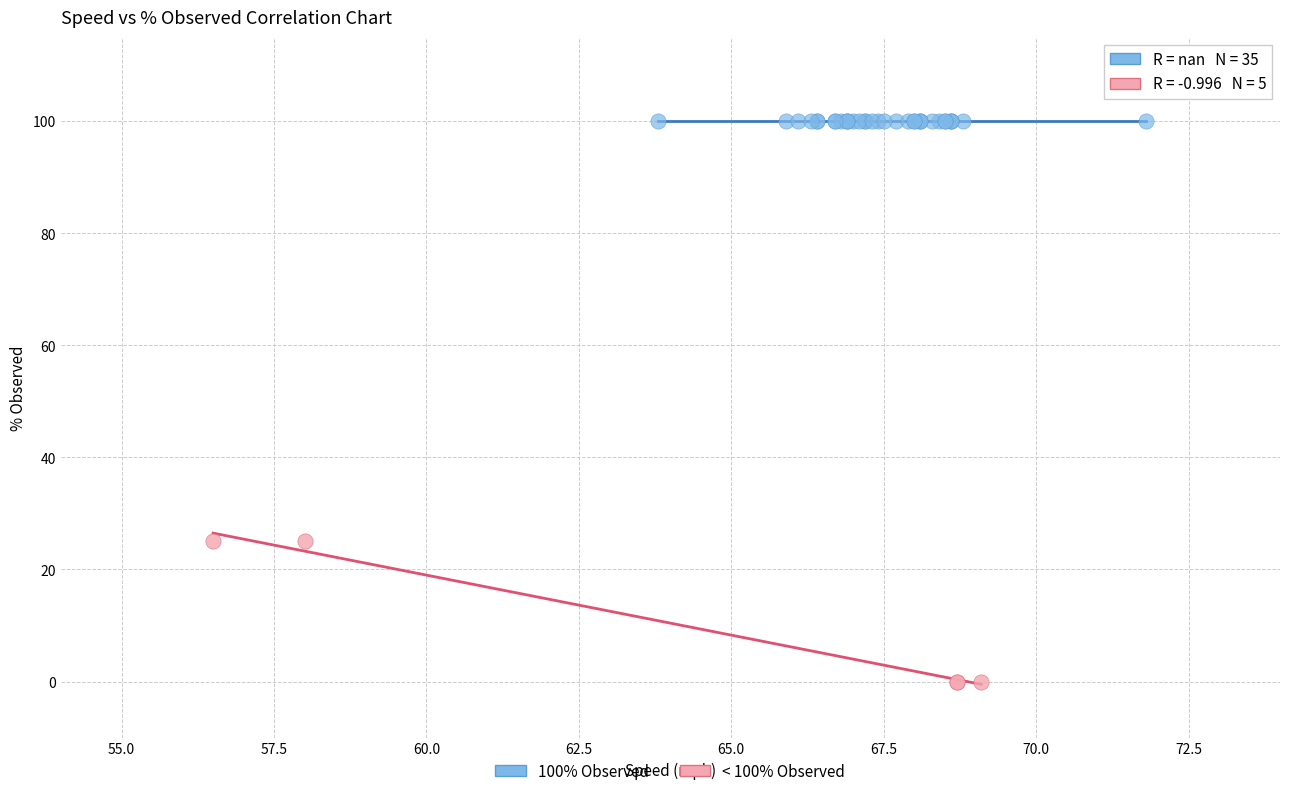

Which series contains the highest Y value?

100% Observed